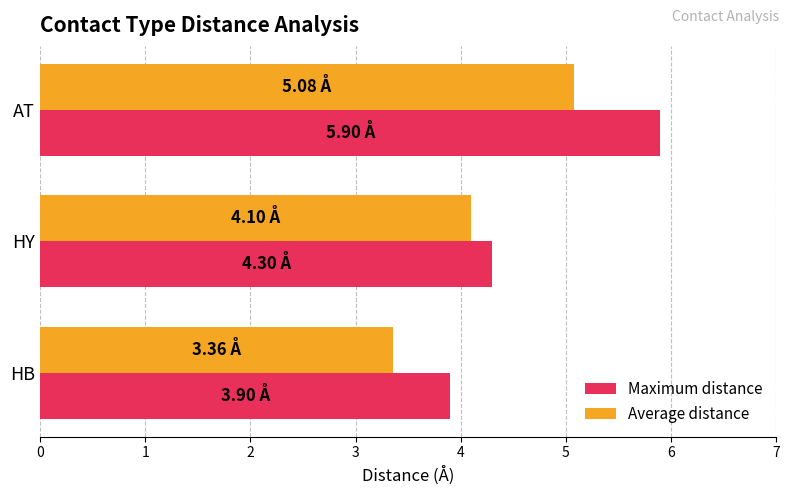

Which series has the largest range (max minus min)?

Maximum distance